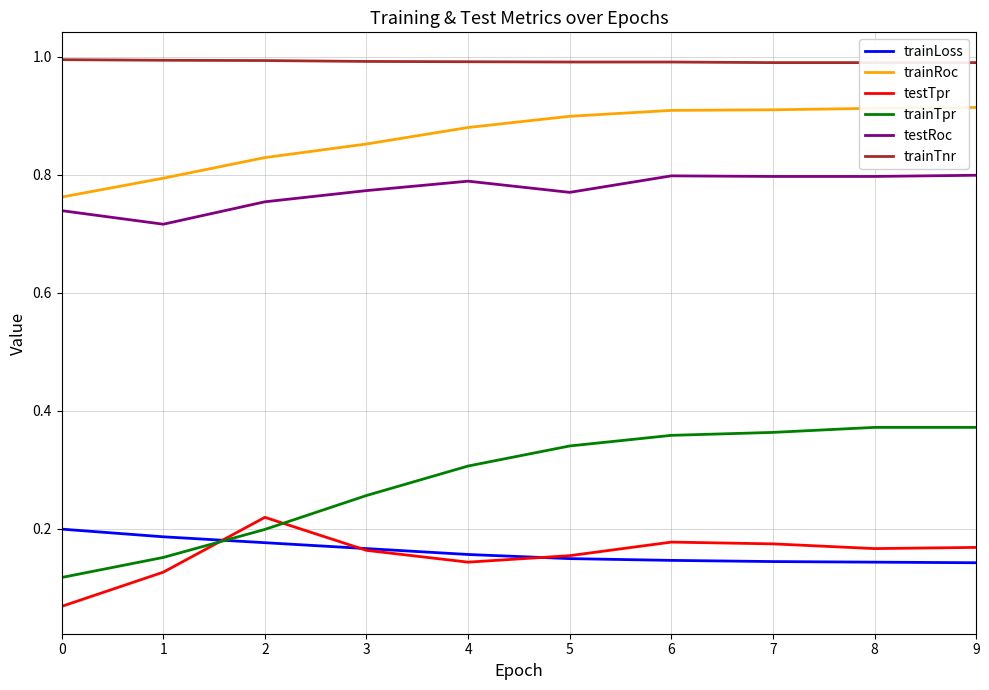

Reading left to right, transcribe all the data shown in this chart.

trainLoss: 0=0.2	1=0.2	2=0.2	3=0.2	4=0.2	5=0.1	6=0.1	7=0.1	8=0.1	9=0.1
trainRoc: 0=0.8	1=0.8	2=0.8	3=0.9	4=0.9	5=0.9	6=0.9	7=0.9	8=0.9	9=0.9
testTpr: 0=0.1	1=0.1	2=0.2	3=0.2	4=0.1	5=0.2	6=0.2	7=0.2	8=0.2	9=0.2
trainTpr: 0=0.1	1=0.2	2=0.2	3=0.3	4=0.3	5=0.3	6=0.4	7=0.4	8=0.4	9=0.4
testRoc: 0=0.7	1=0.7	2=0.8	3=0.8	4=0.8	5=0.8	6=0.8	7=0.8	8=0.8	9=0.8
trainTnr: 0=1.0	1=1.0	2=1.0	3=1.0	4=1.0	5=1.0	6=1.0	7=1.0	8=1.0	9=1.0